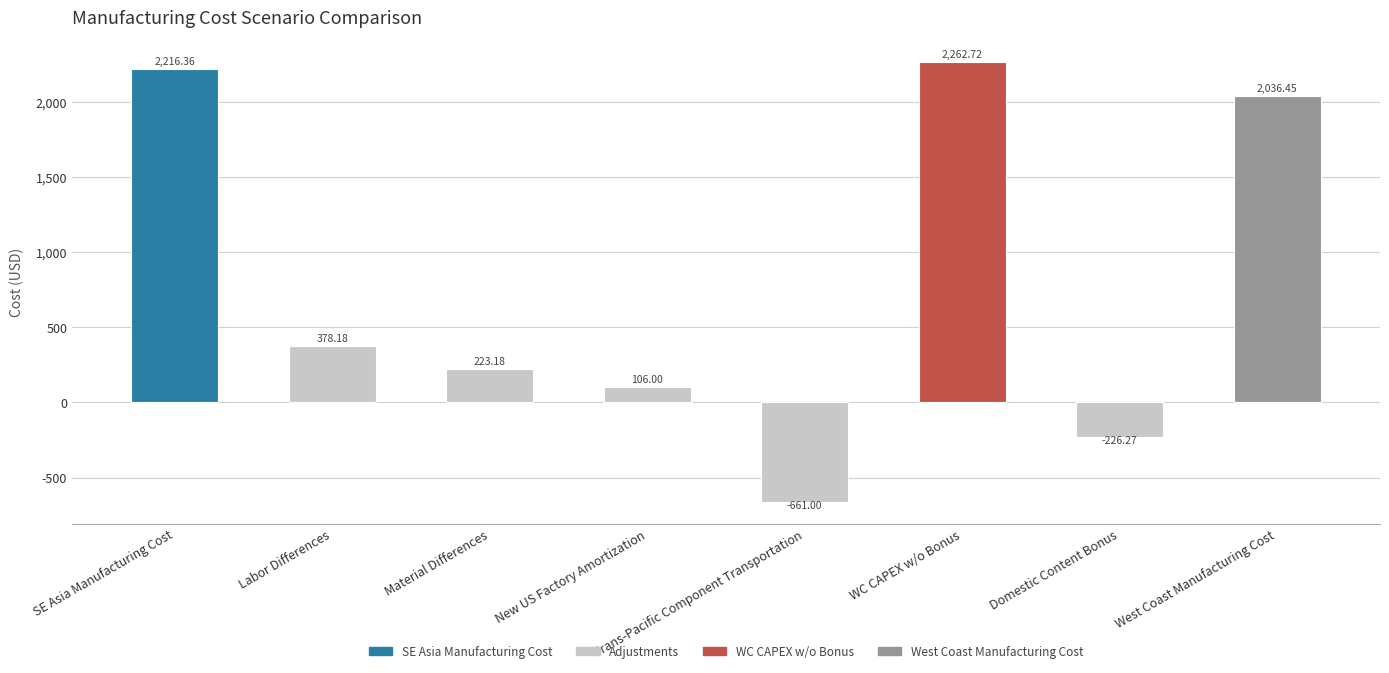

List the labels in order of value, smallest first.

Trans-Pacific Component Transportation, Domestic Content Bonus, New US Factory Amortization, Material Differences, Labor Differences, West Coast Manufacturing Cost, SE Asia Manufacturing Cost, WC CAPEX w/o Bonus